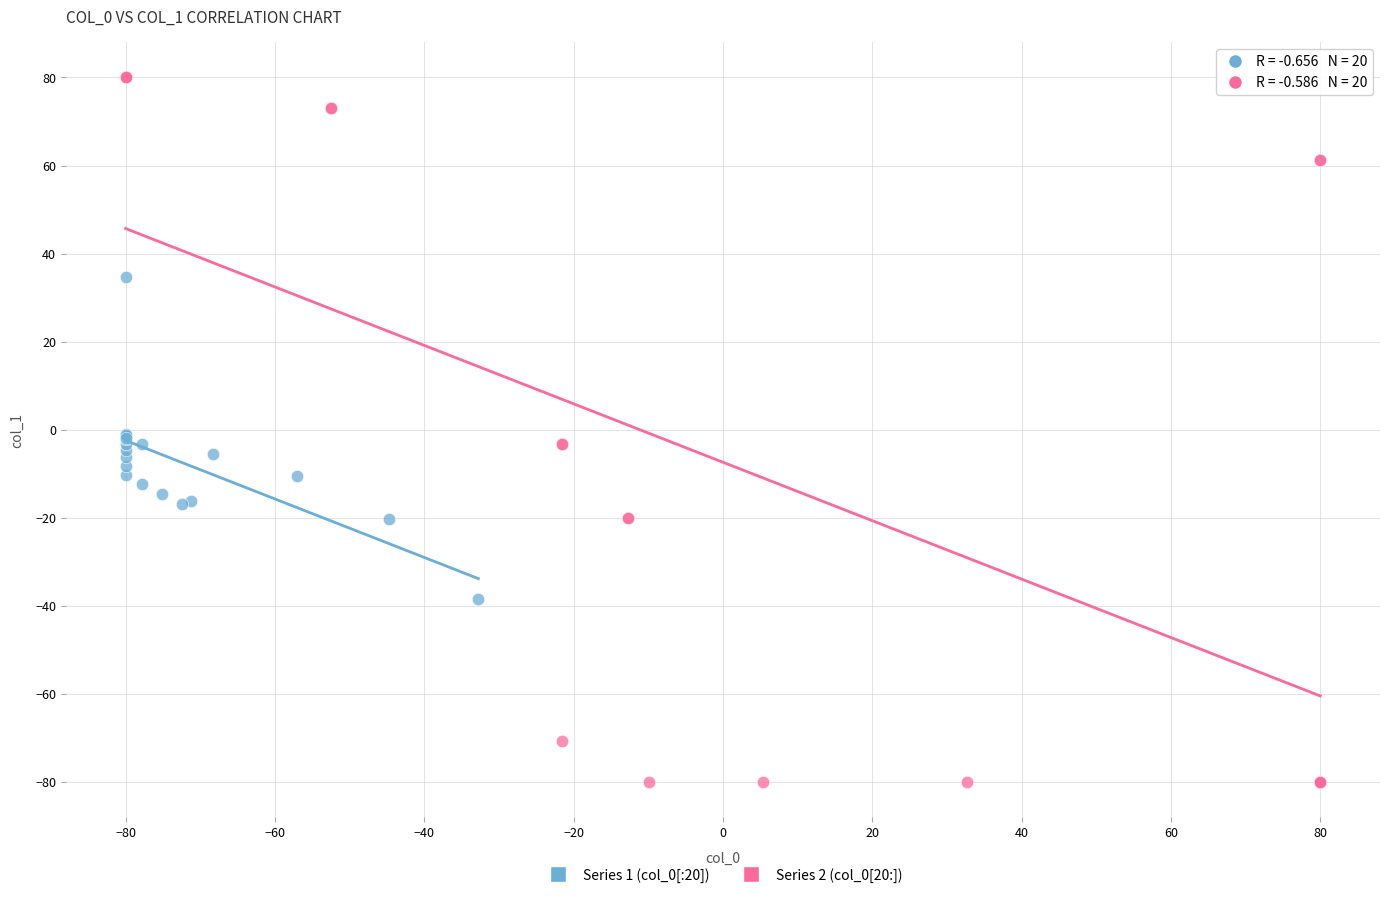

Which series reaches the minimum Y coordinate?

Series 2 (col_0[20:])